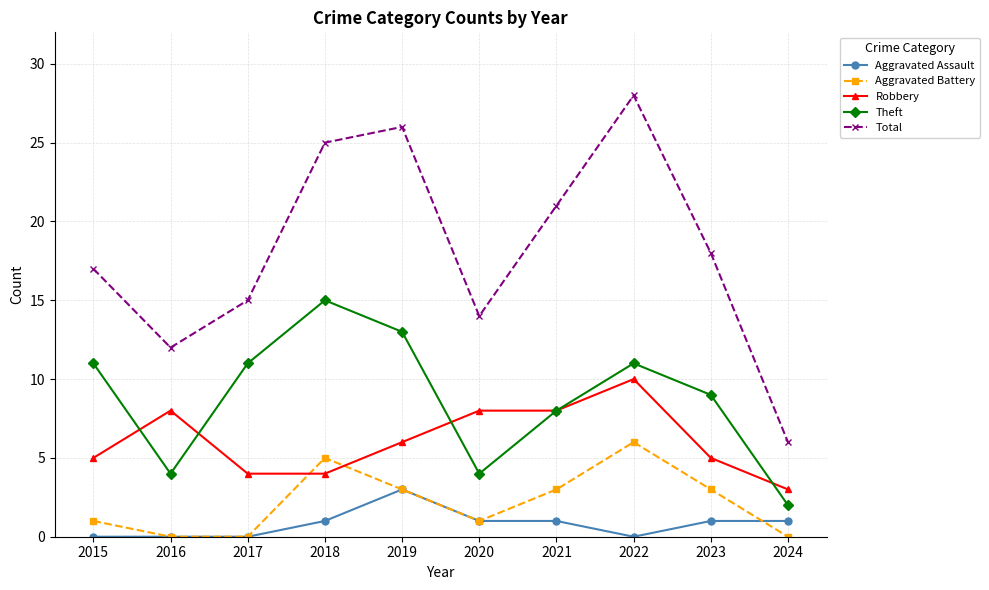

How many Theft values are between 4 and 11?

7